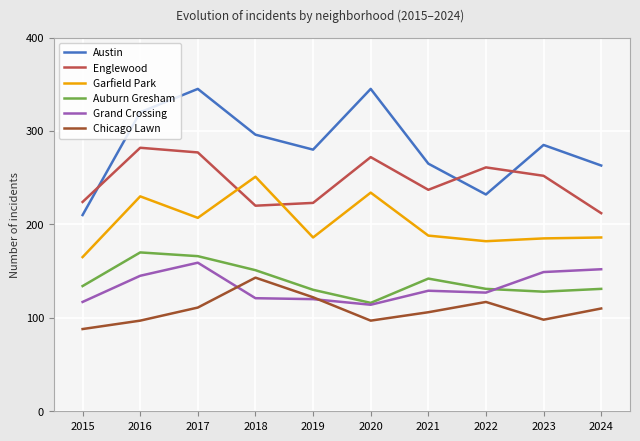

What is the sum of the Austin values at 2024 and 2023?

548